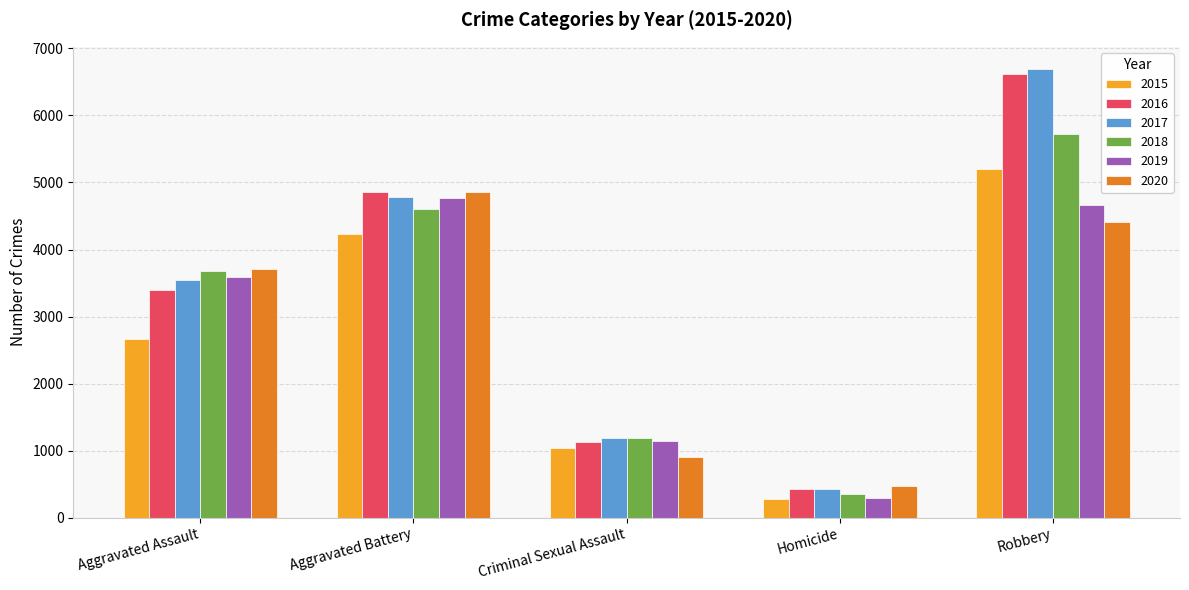

Reading left to right, what are all the values shown in this chart?

2015: 2668	4226	1040	285	5202
2016: 3394	4859	1130	428	6614
2017: 3542	4783	1184	422	6689
2018: 3680	4604	1186	352	5726
2019: 3592	4770	1146	301	4667
2020: 3708	4856	904	470	4415